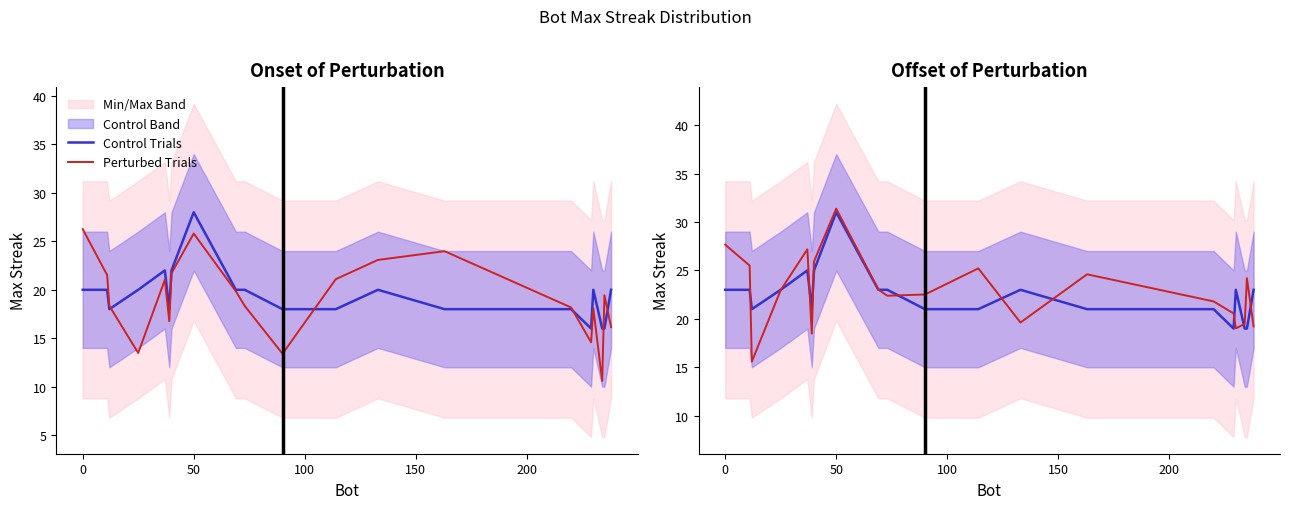

How many Control Trials values are between 21 and 23?

14